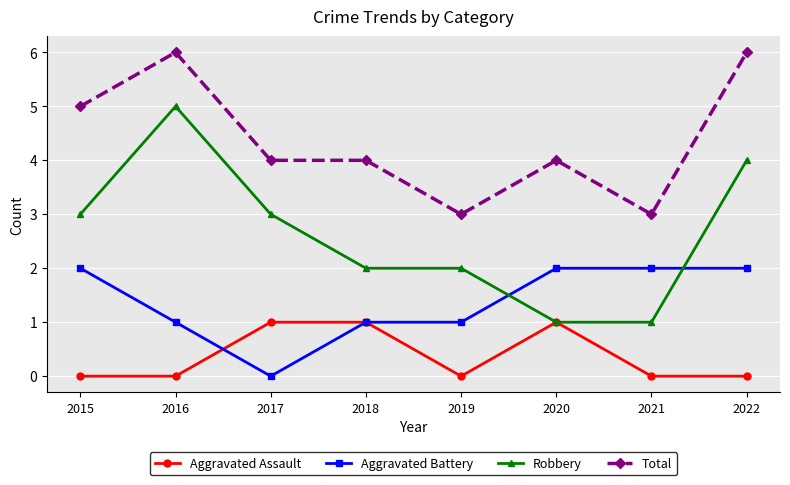

What is the sum of all Aggravated Battery values?

11